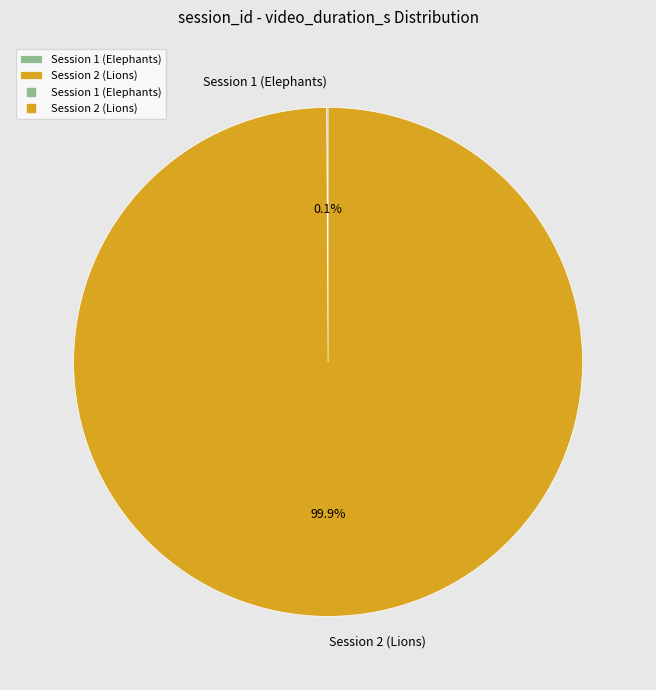

Which slice is the largest?

Session 2 (Lions)